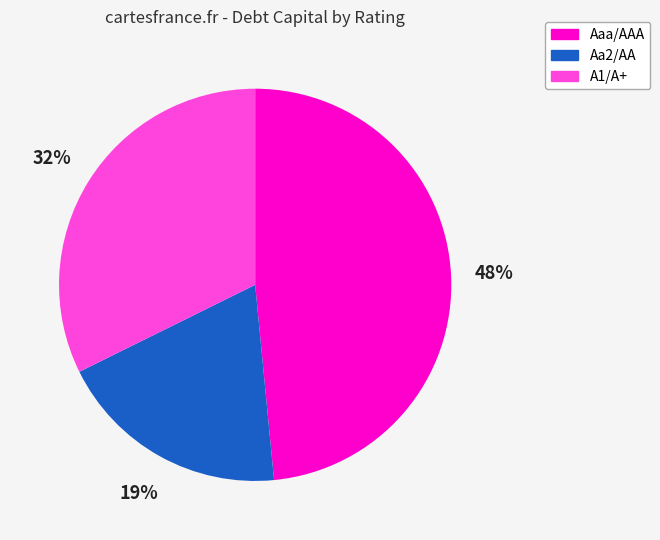

To the nearest percent, what is the combined percentage of A1/A+ and Aa2/AA?

52%